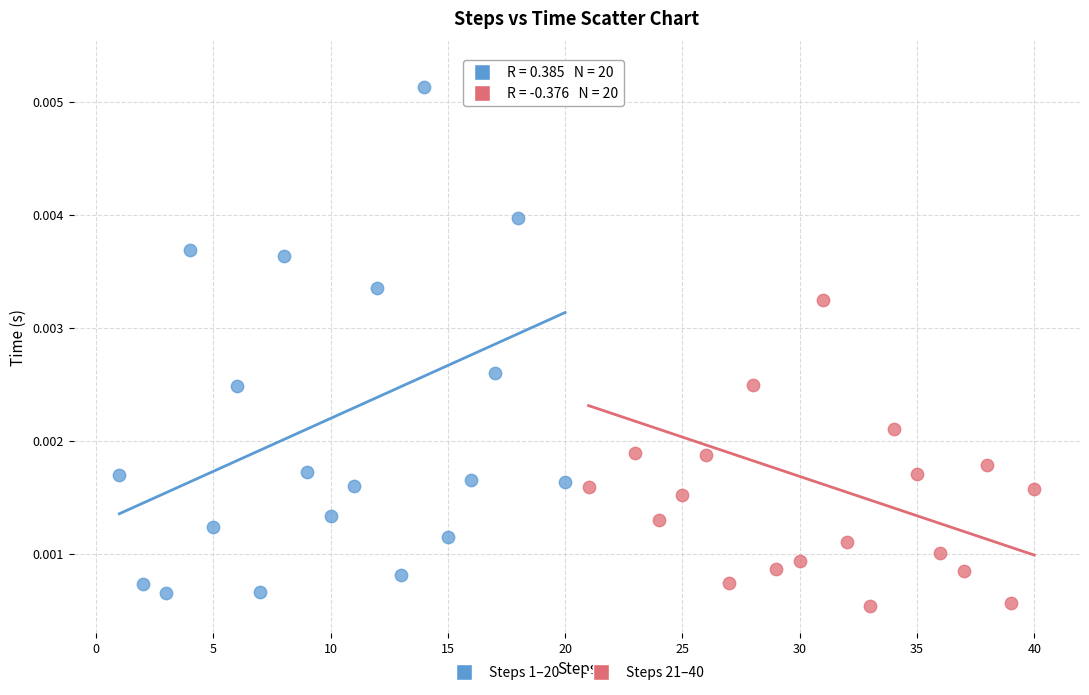

What are all the series names shown in the legend?

Steps 1–20, Steps 21–40